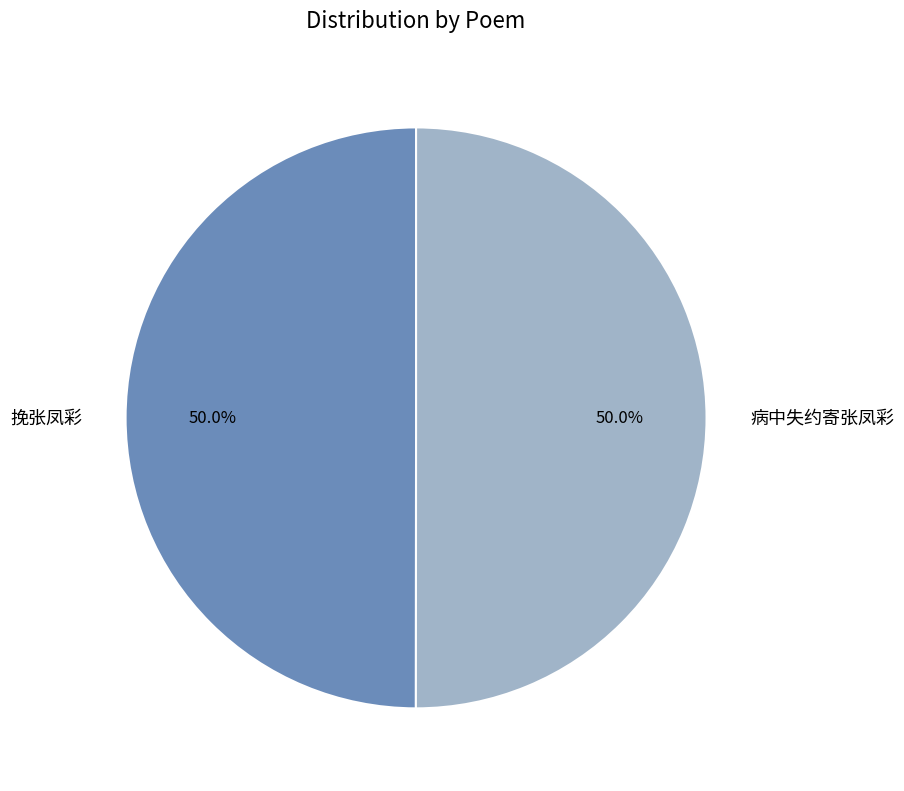

How many slices are in this pie chart?

2